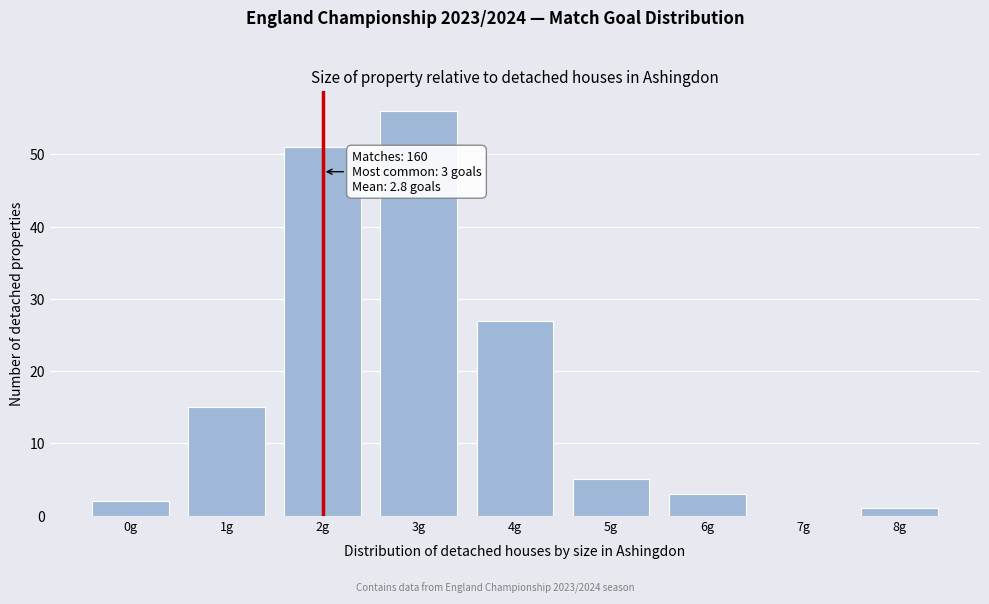

Over which range of the x-axis is the bar tallest?

2.5 to 3.5